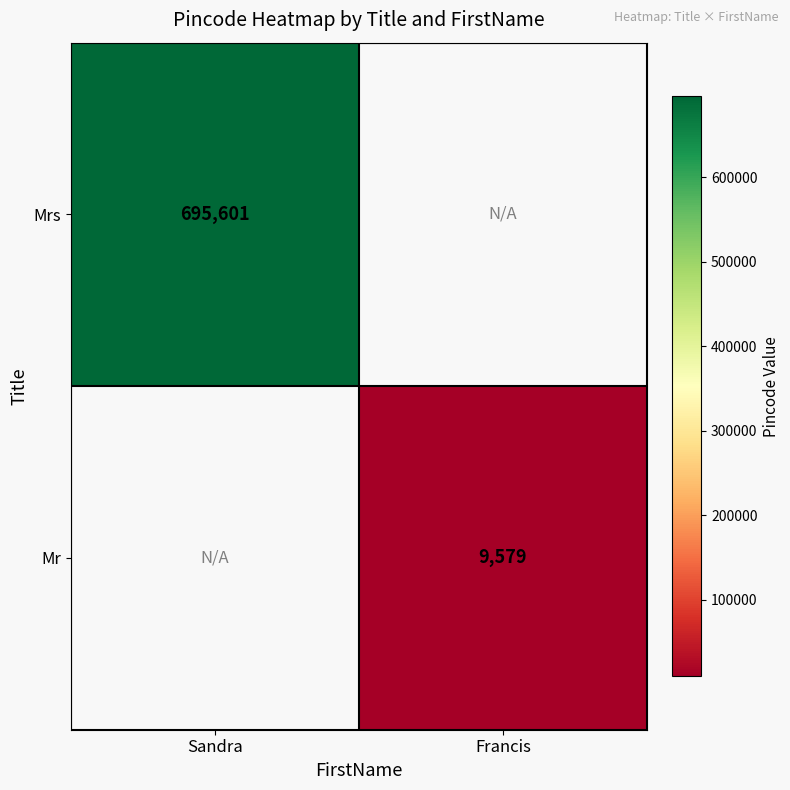

The Mrs series shows 346503 at Sandra. True or false?

False